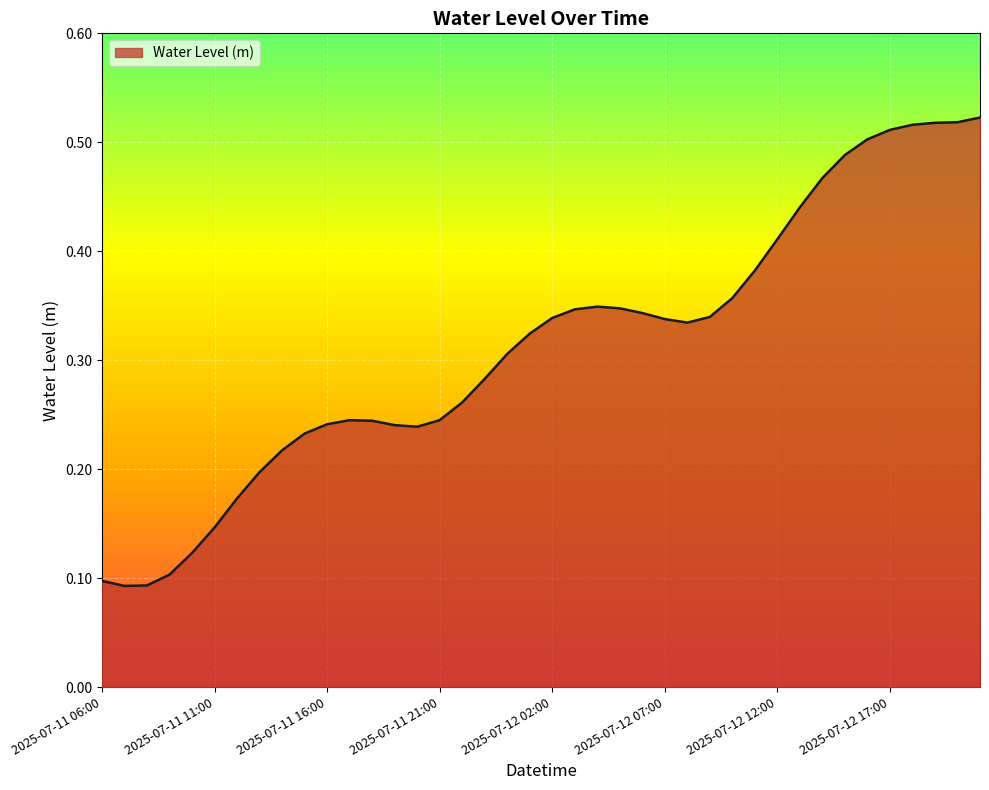

How many lines are shown in the chart?

1